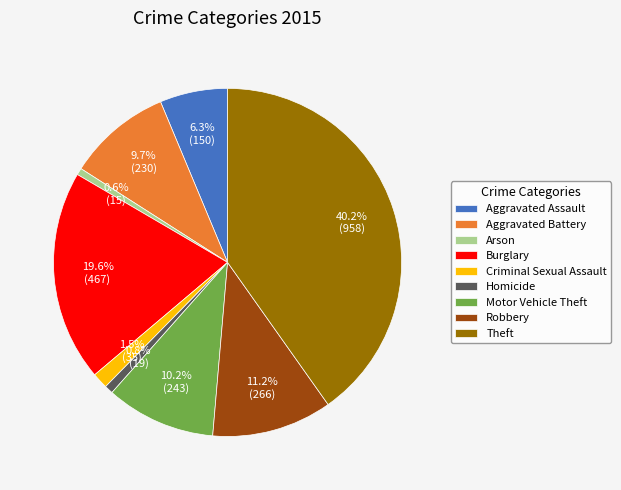

Count the number of slices in the pie.

9